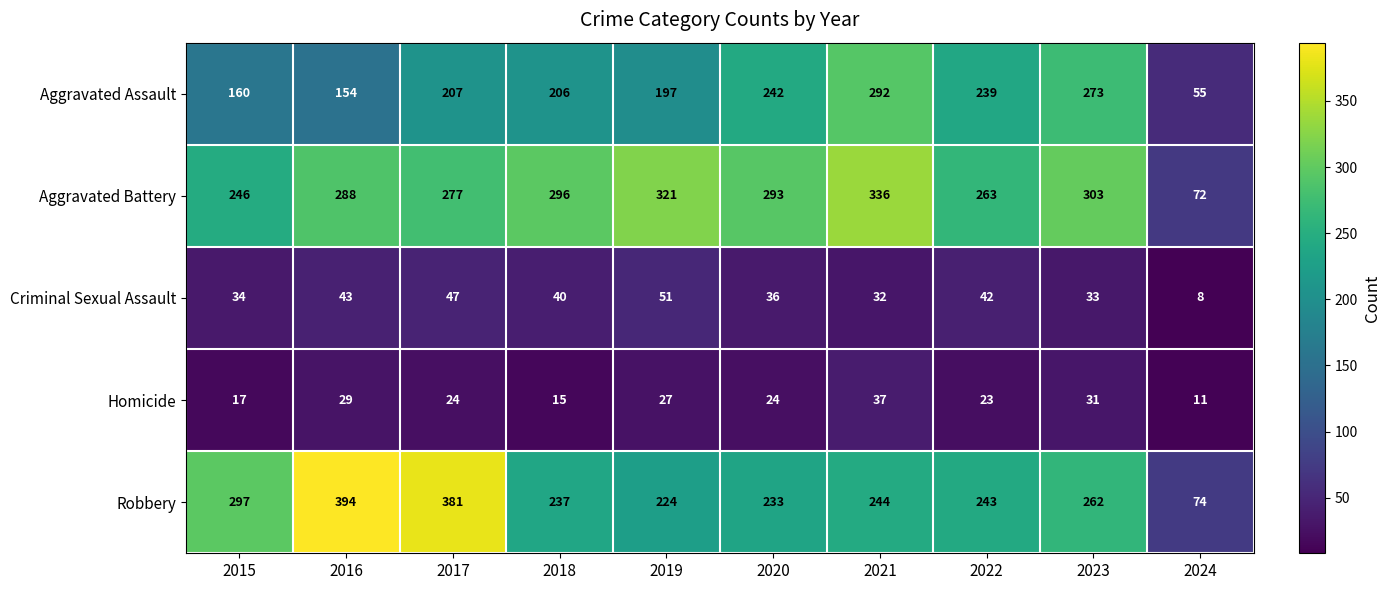

What is the approximate value of Criminal Sexual Assault at 2022, to the nearest 10?

40